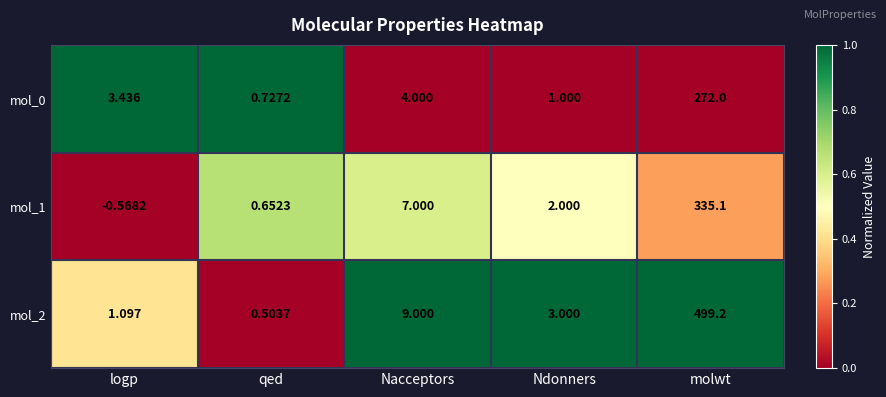

At which label does mol_0 first exceed 3?

logp